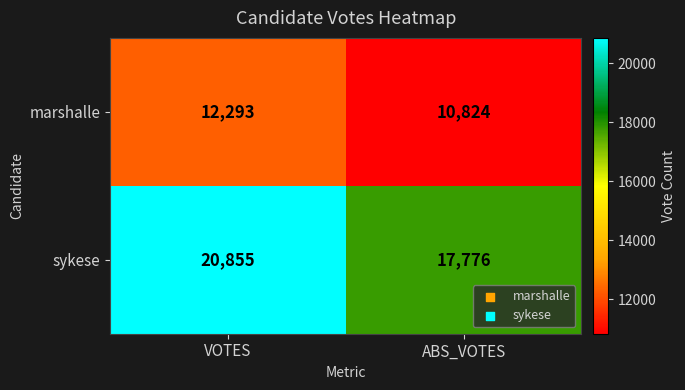

What is the sum of all marshalle values?

23117